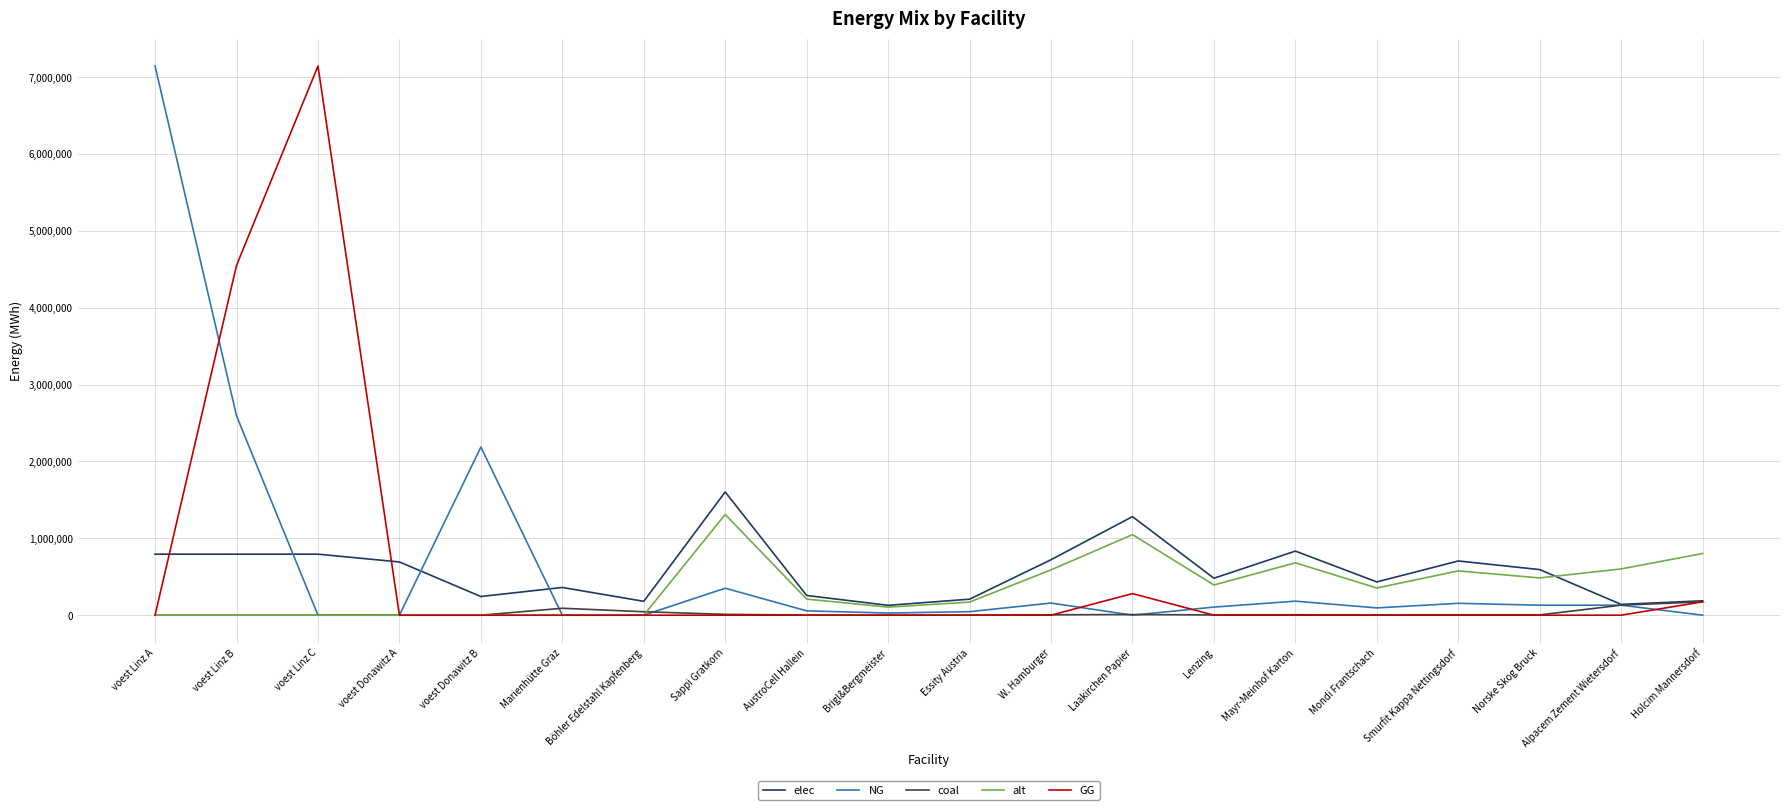

True or false: elec has more than 0 points higher than both neighbors.

True